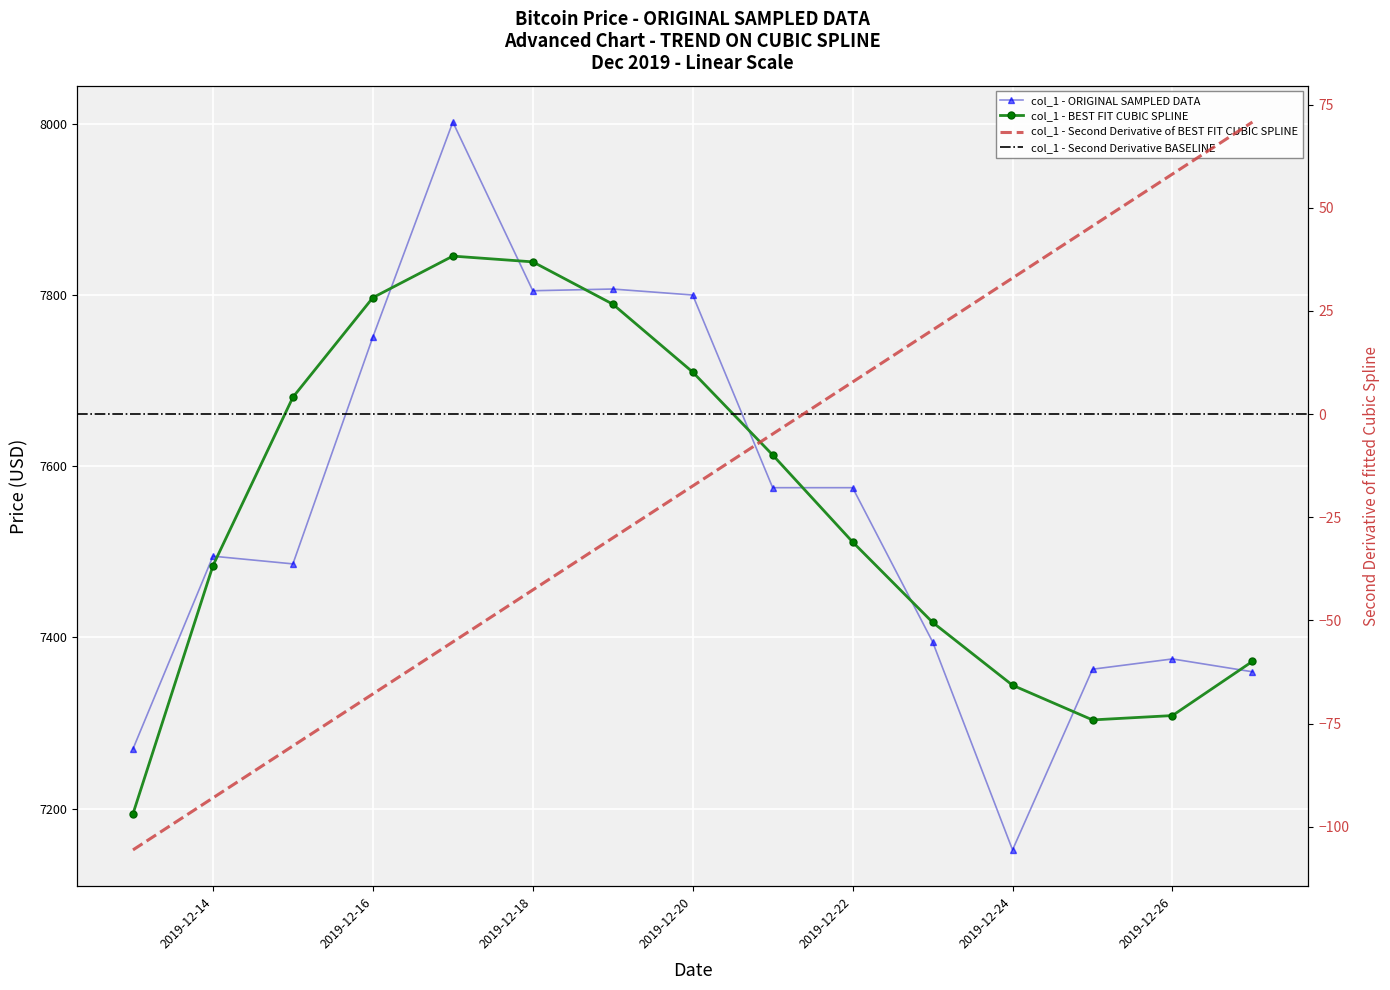

What is the value of the 5th point from the left?

8001.7